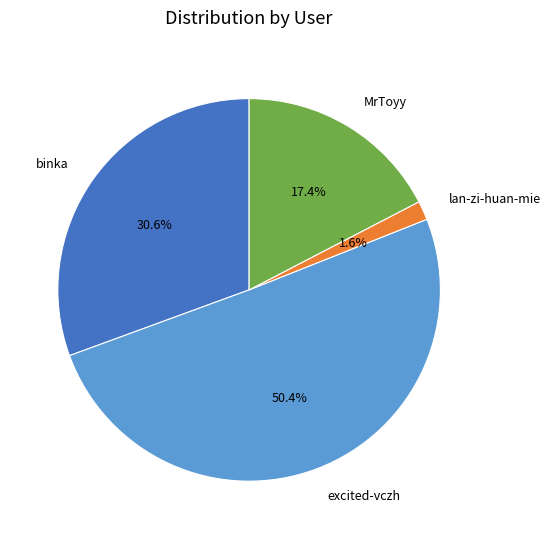

Is it true that lan-zi-huan-mie is 2% of the pie?

True